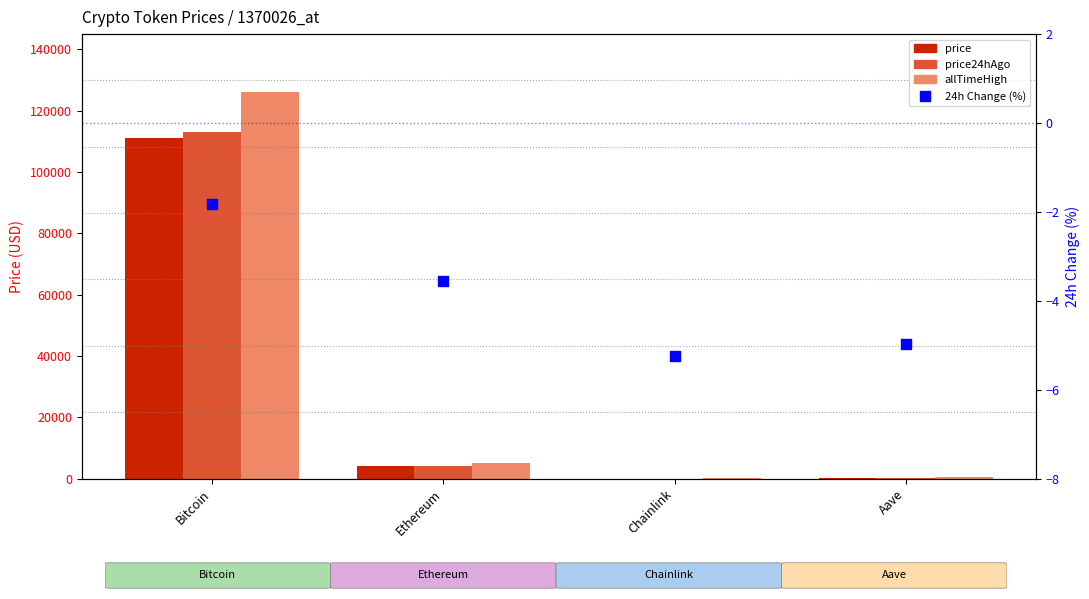

At how many categories does at least one series exceed 3208?

2